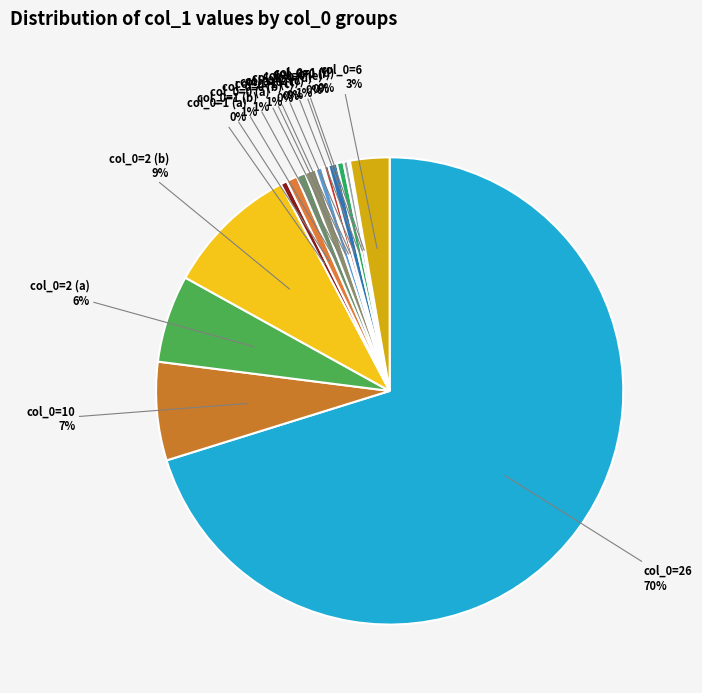

To the nearest percent, what is the average slice percentage?

6%